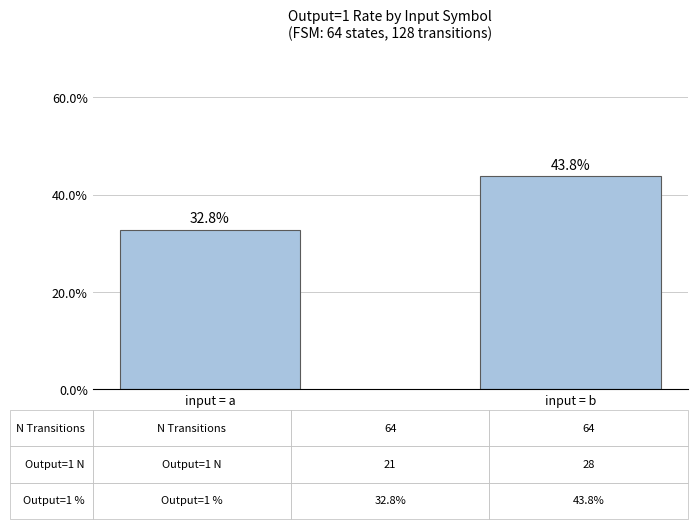

Rank the categories by value from highest to lowest.

input = b, input = a